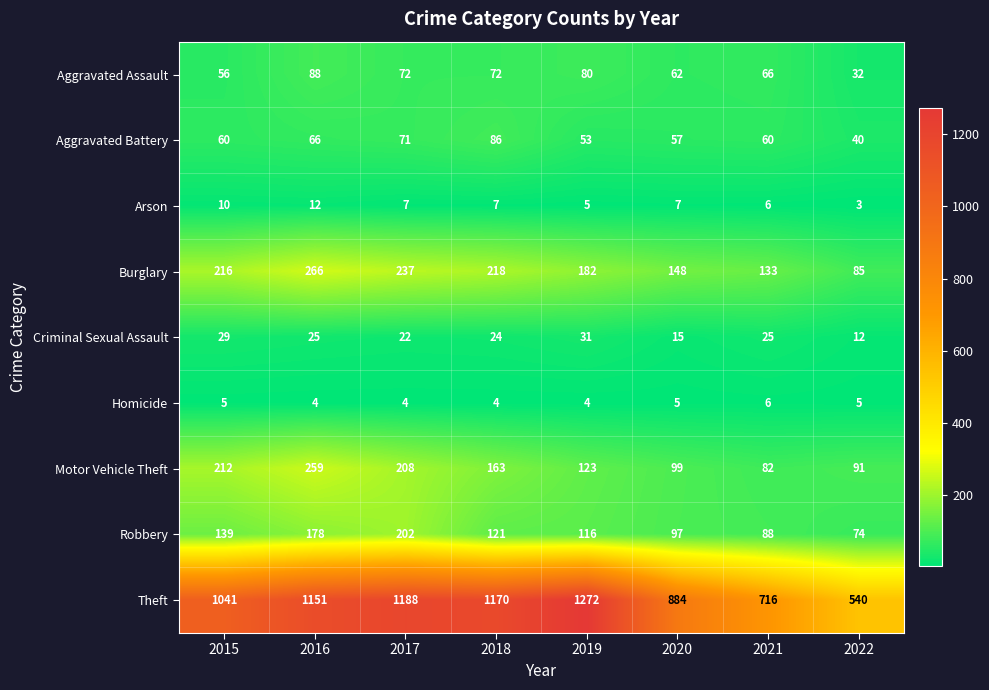

What is the difference between the second highest and second lowest values in the Motor Vehicle Theft series?

121